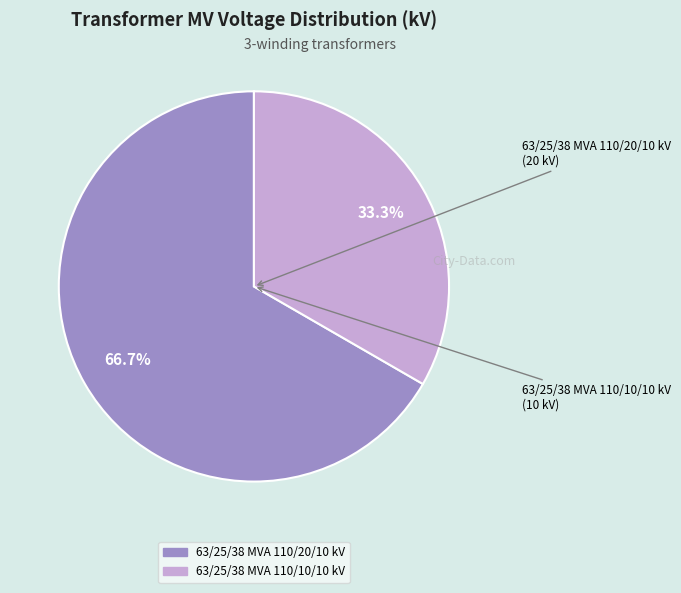

How many slices are in this pie chart?

2